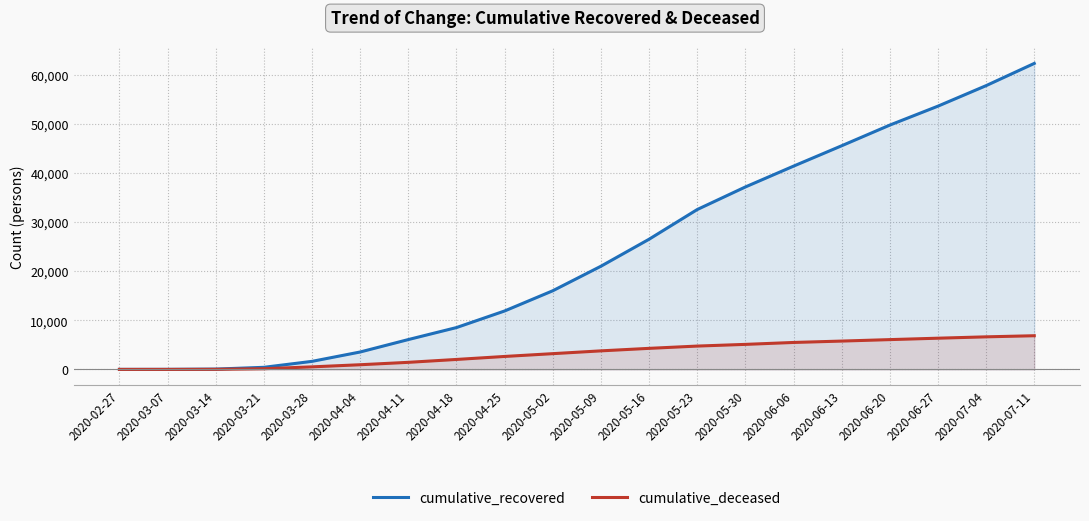

Which series has the widest spread of values?

cumulative_recovered